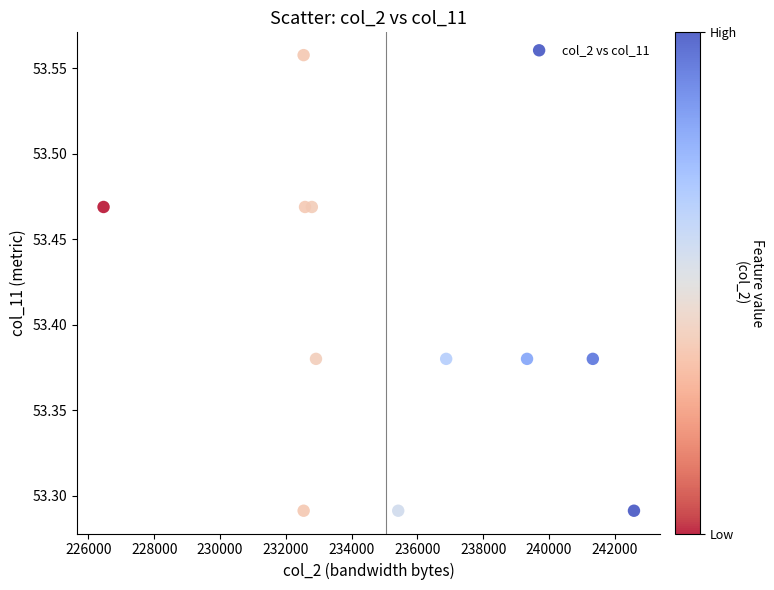

What is the range of X values (max minus min)?

16125.0